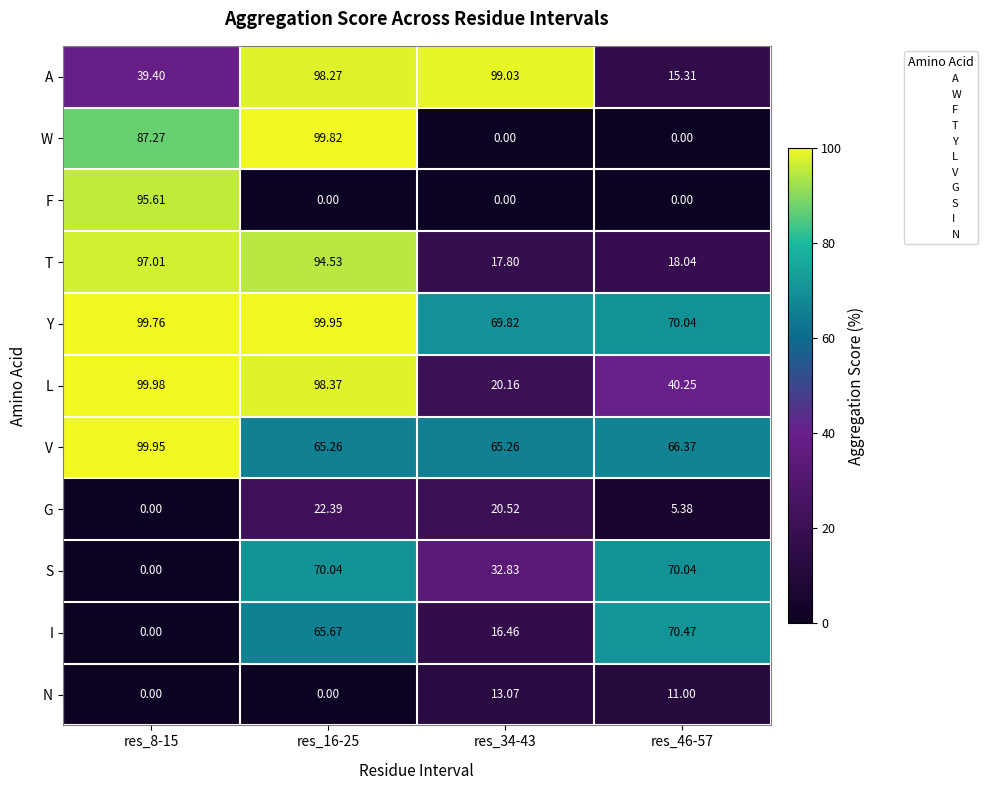

Which series changed the most between res_16-25 and res_46-57?

W